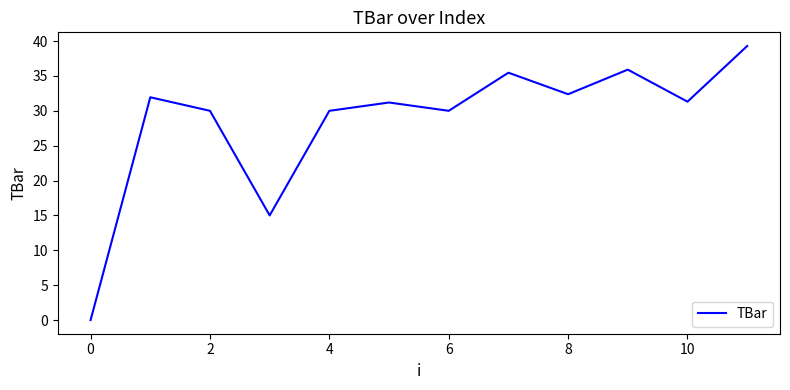

What is the greatest value displayed?

39.3